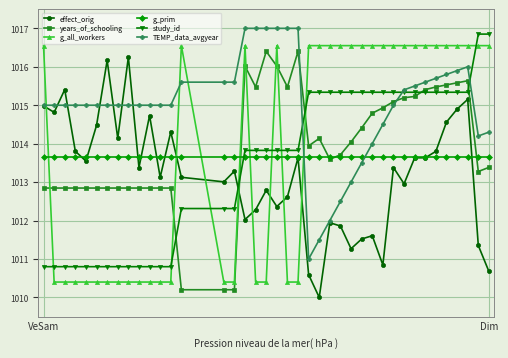

What is the value of the TEMP_data_avgyear point at the 6th from the left?

1015.0